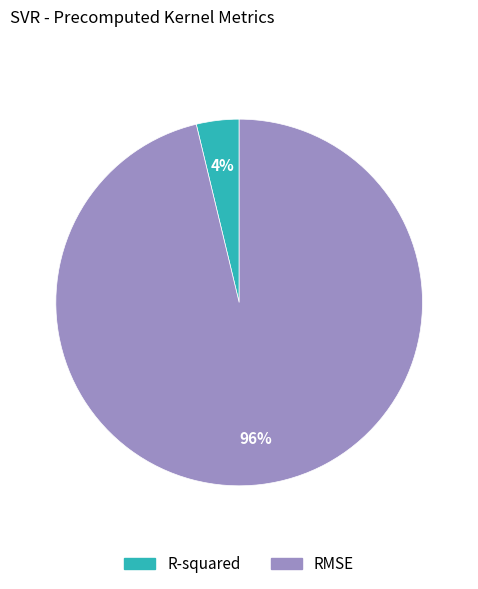

To the nearest percent, what is the difference between the R-squared and RMSE slice percentages?

92%